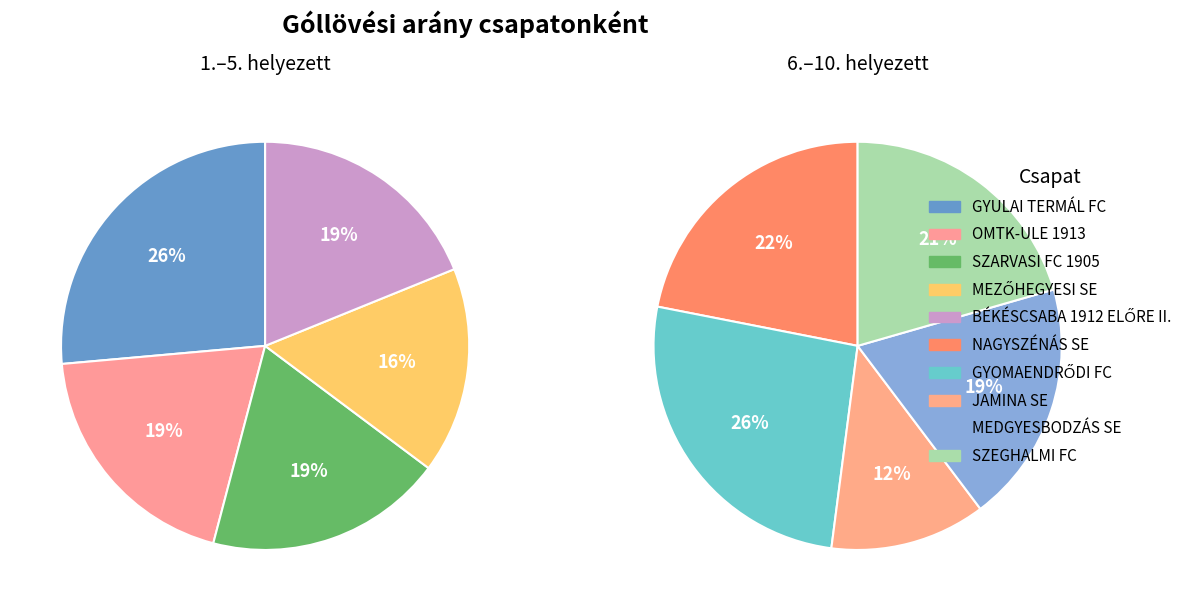

To the nearest percent, what is the difference between the largest and smallest slice percentages?

14%